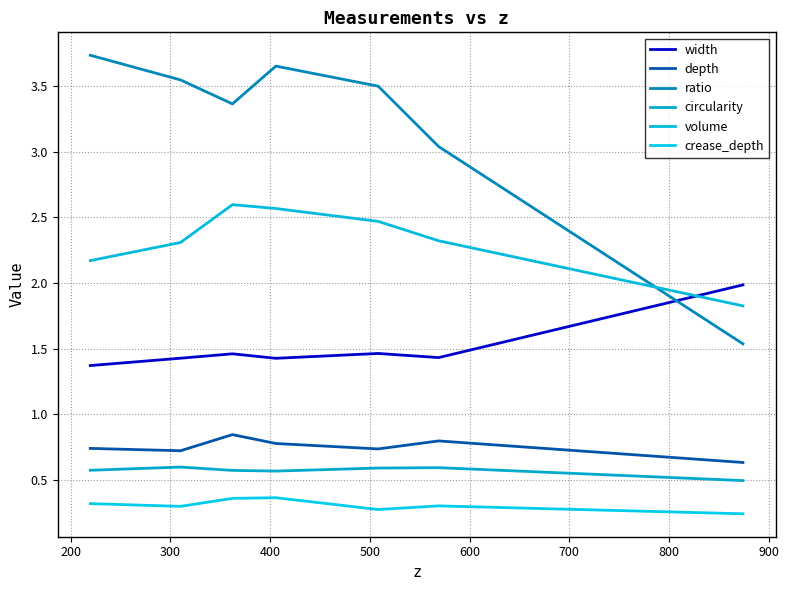

Does the chart have visible grid lines?

Yes